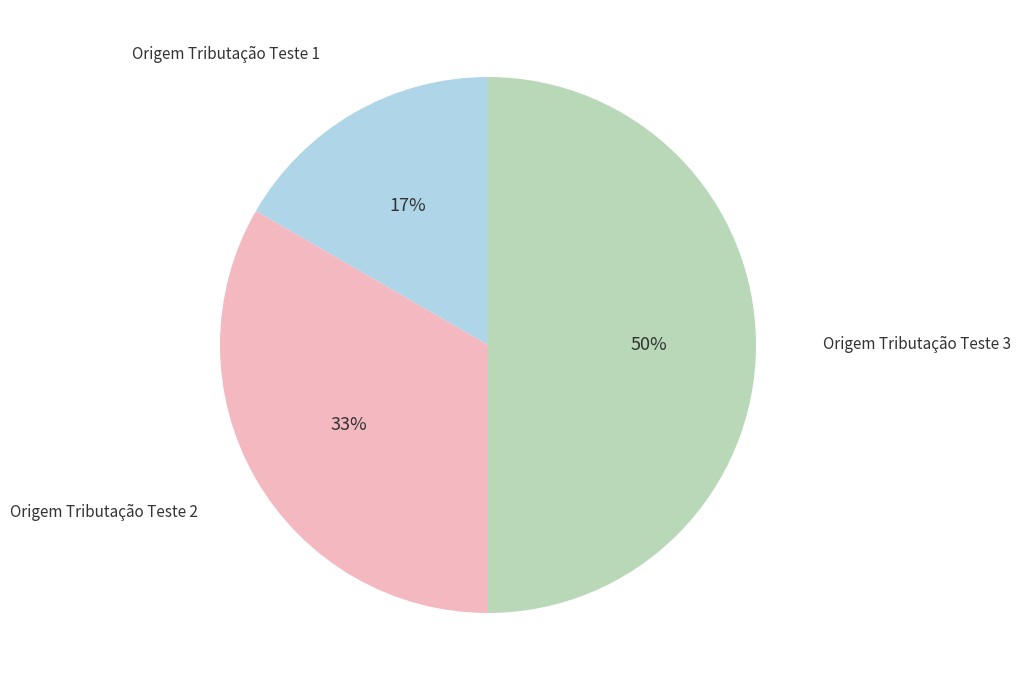

Approximately how many times larger is the value at Origem Tributação Teste 3 compared to Origem Tributação Teste 2?

1.5